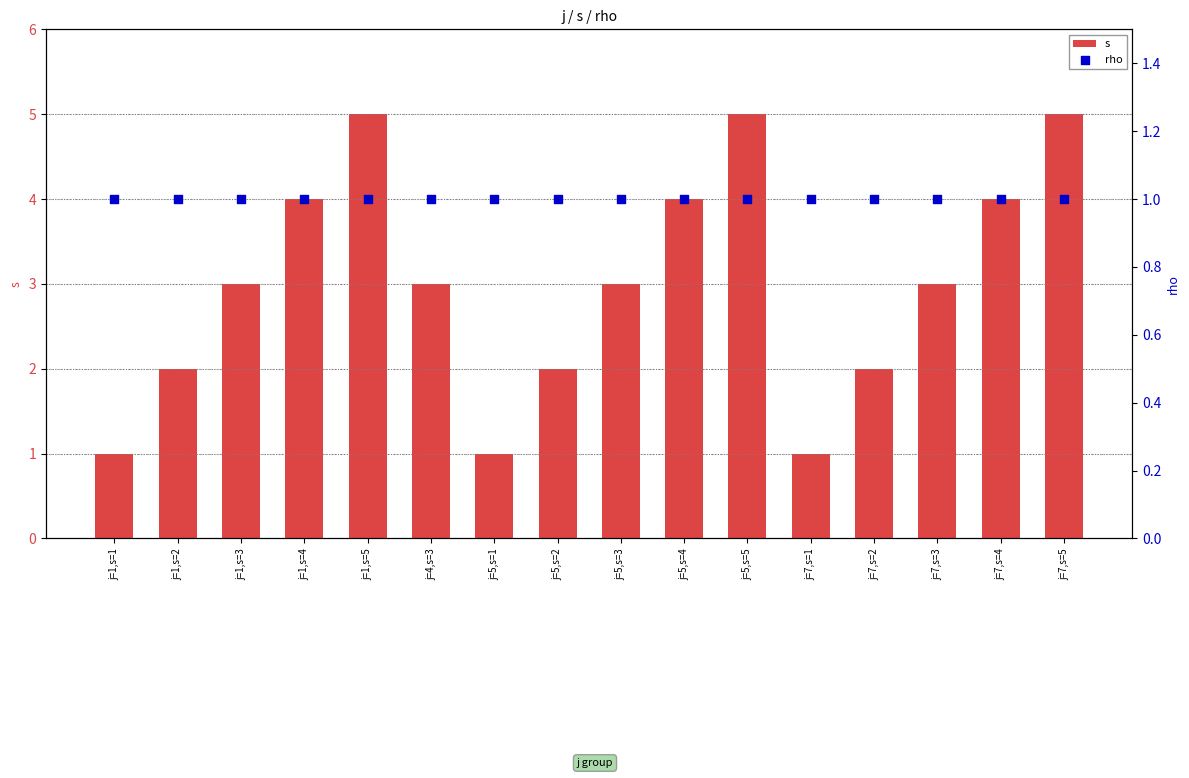

Which series contains the highest Y value?

s